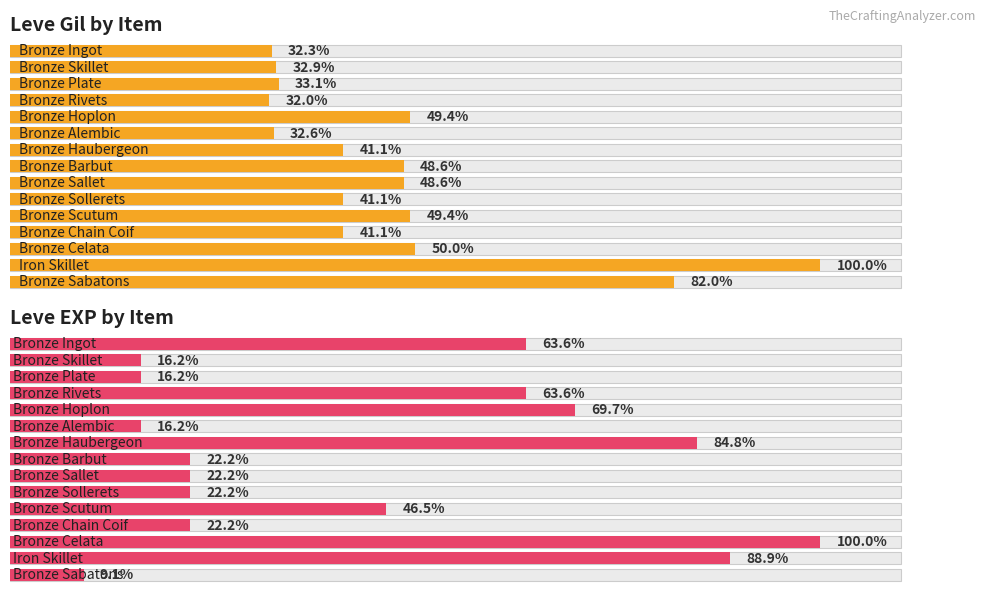

Reading left to right, extract all data points from this chart.

Leve Gil: Bronze Ingot=113	Bronze Skillet=115	Bronze Plate=116	Bronze Rivets=112	Bronze Hoplon=173	Bronze Alembic=114	Bronze Haubergeon=144	Bronze Barbut=170	Bronze Sallet=170	Bronze Sollerets=144	Bronze Scutum=173	Bronze Chain Coif=144	Bronze Celata=175	Iron Skillet=350	Bronze Sabatons=287
Leve EXP: Bronze Ingot=630	Bronze Skillet=160	Bronze Plate=160	Bronze Rivets=630	Bronze Hoplon=690	Bronze Alembic=160	Bronze Haubergeon=840	Bronze Barbut=220	Bronze Sallet=220	Bronze Sollerets=220	Bronze Scutum=460	Bronze Chain Coif=220	Bronze Celata=990	Iron Skillet=880	Bronze Sabatons=90